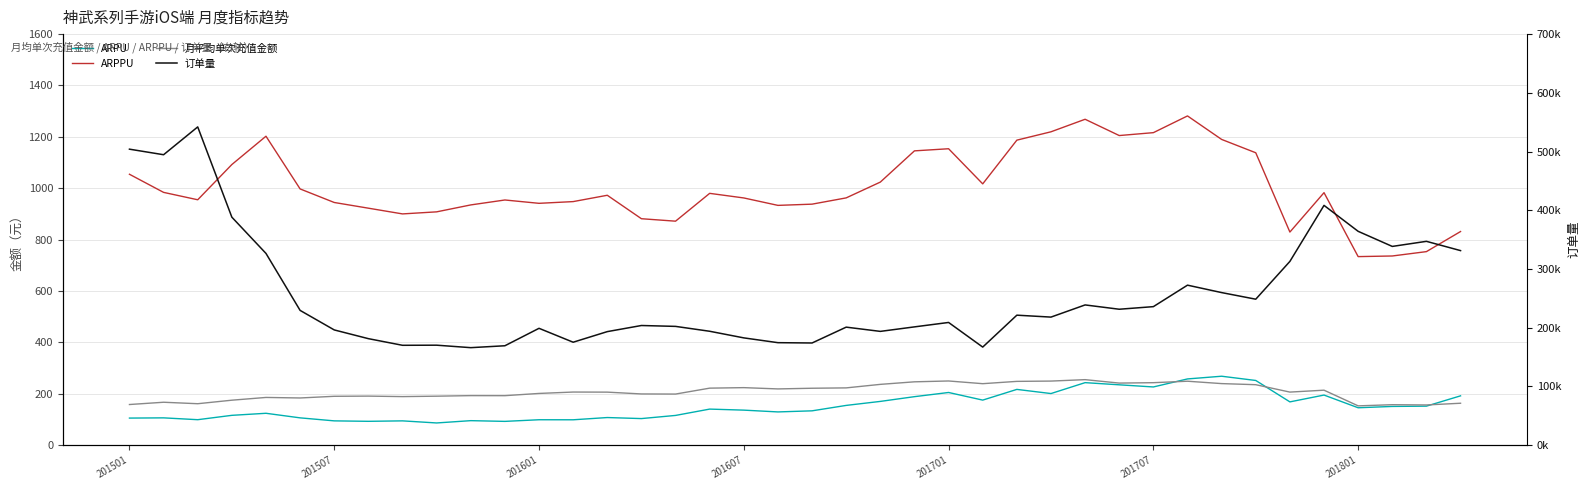

Count the number of data series in this chart.

4